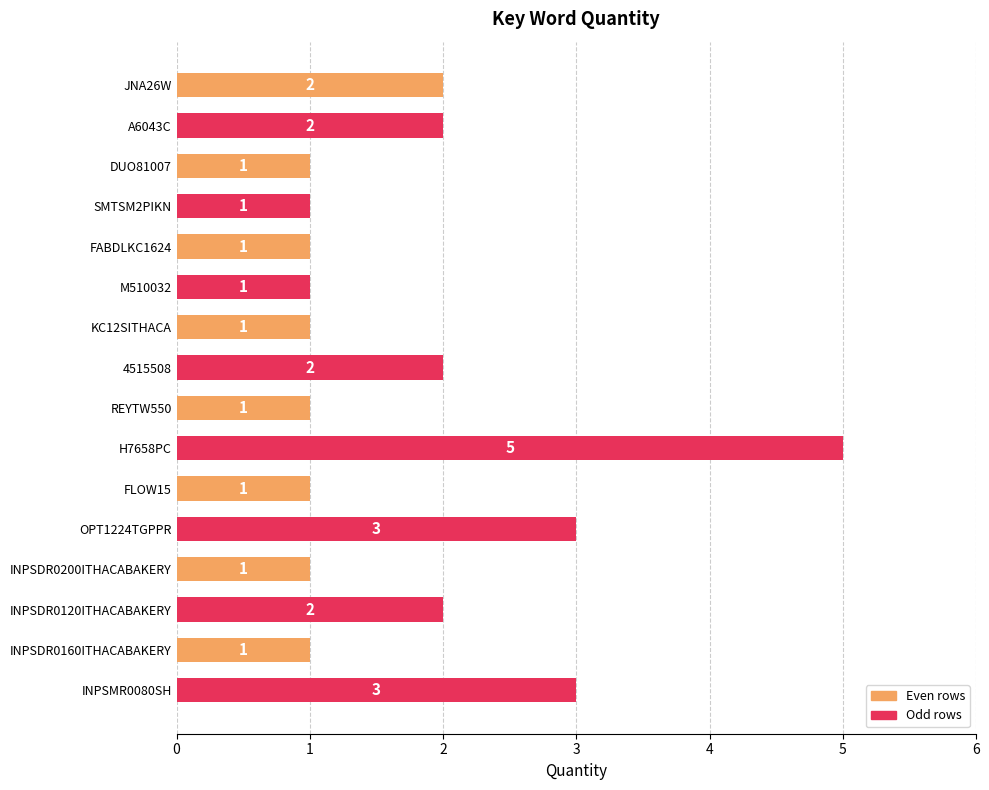

Count the number of data series in this chart.

1